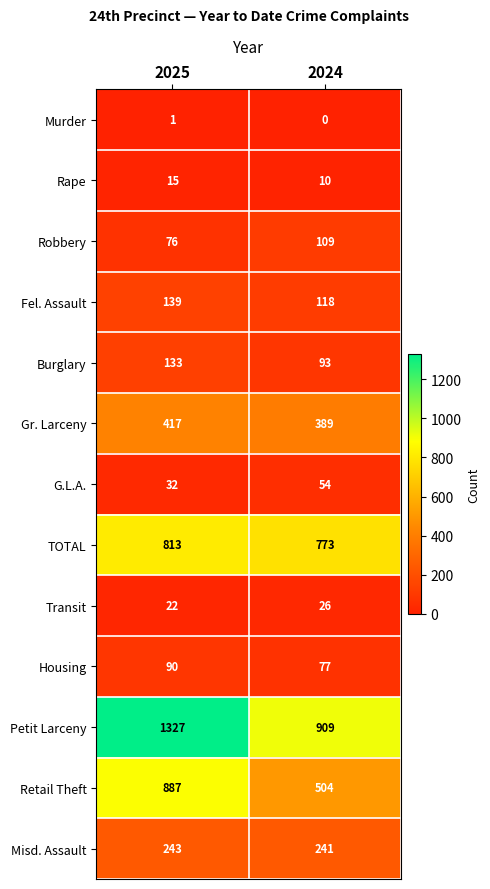

Is it true that Housing equals 77 at 2024?

True